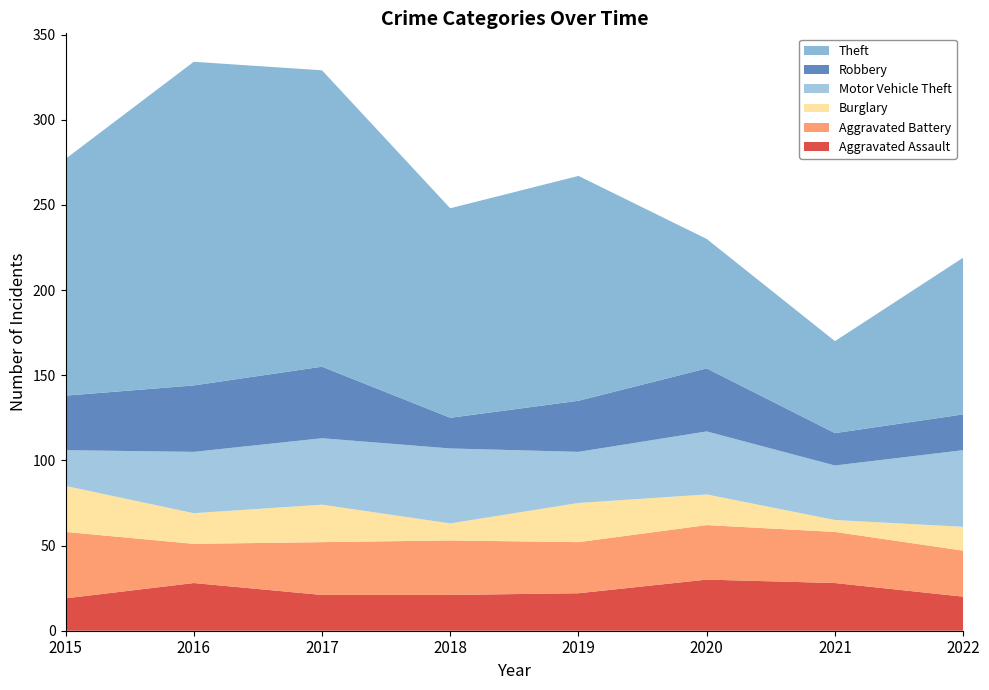

Reading right to left, transcribe all the data shown in this chart.

Aggravated Assault: 2022=20	2021=28	2020=30	2019=22	2018=21	2017=21	2016=28	2015=19
Aggravated Battery: 2022=27	2021=30	2020=32	2019=30	2018=32	2017=31	2016=23	2015=39
Burglary: 2022=14	2021=7	2020=18	2019=23	2018=10	2017=22	2016=18	2015=27
Motor Vehicle Theft: 2022=45	2021=32	2020=37	2019=30	2018=44	2017=39	2016=36	2015=21
Robbery: 2022=21	2021=19	2020=37	2019=30	2018=18	2017=42	2016=39	2015=32
Theft: 2022=92	2021=54	2020=76	2019=132	2018=123	2017=174	2016=190	2015=139